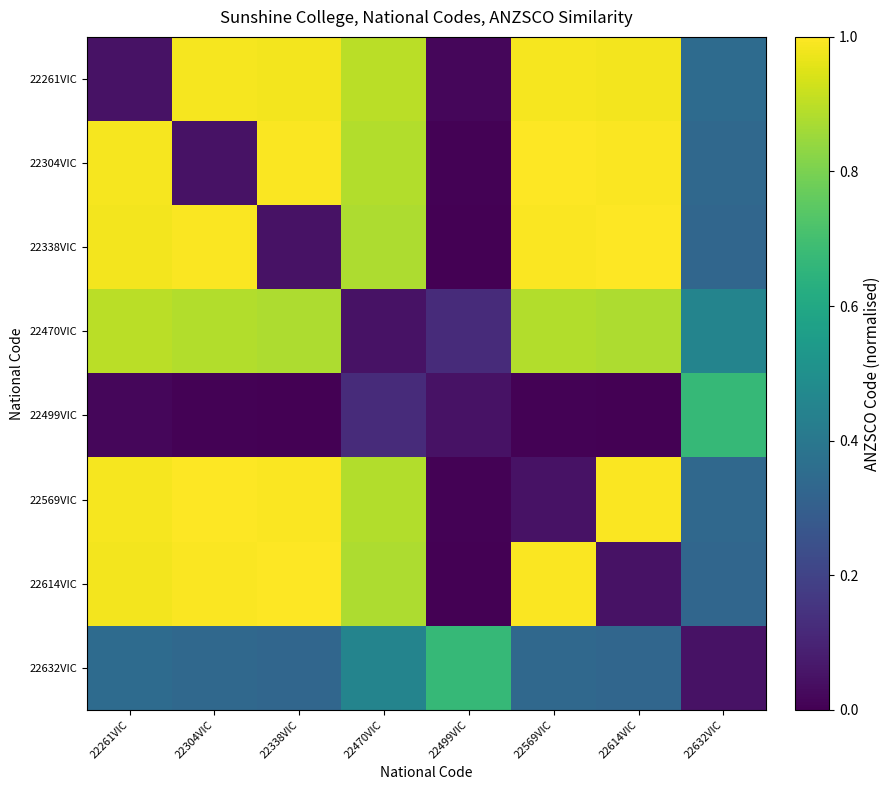

What is the difference between the highest and lowest values at 22499VIC?

0.7